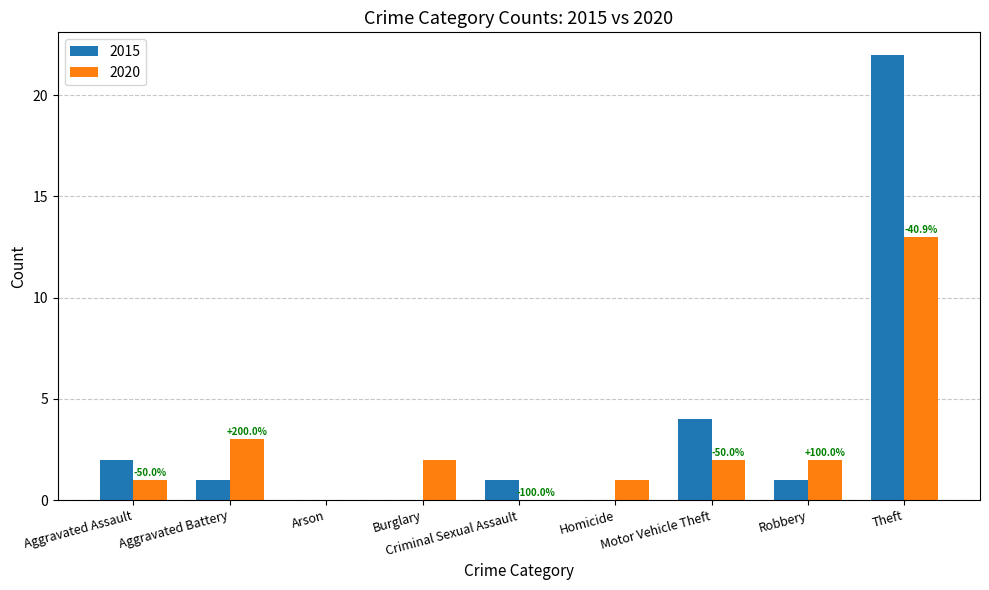

How many series are shown in this chart?

2